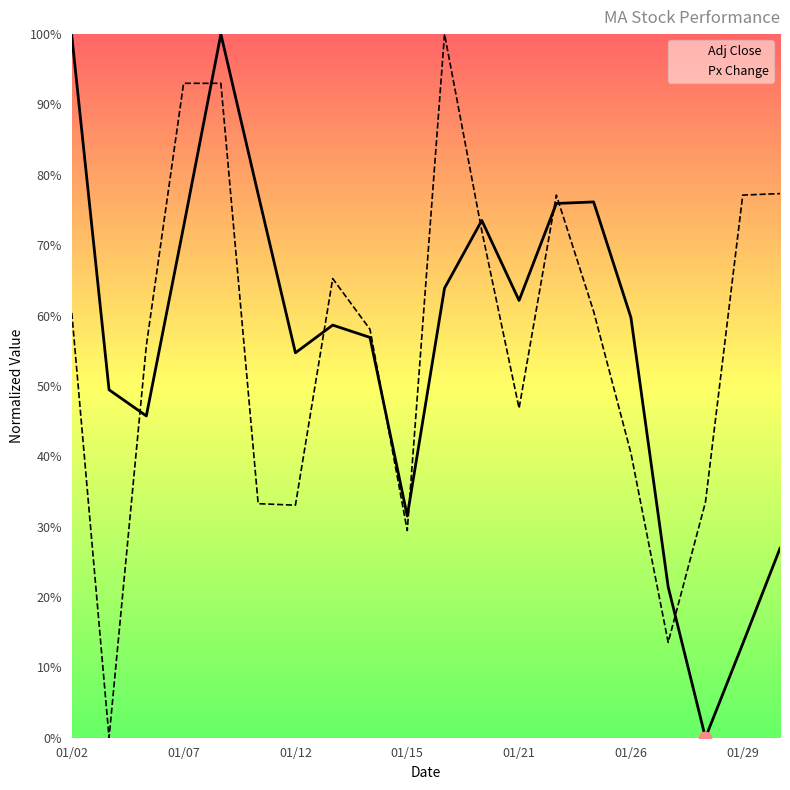

Which series reaches the minimum Y coordinate?

Adj Close